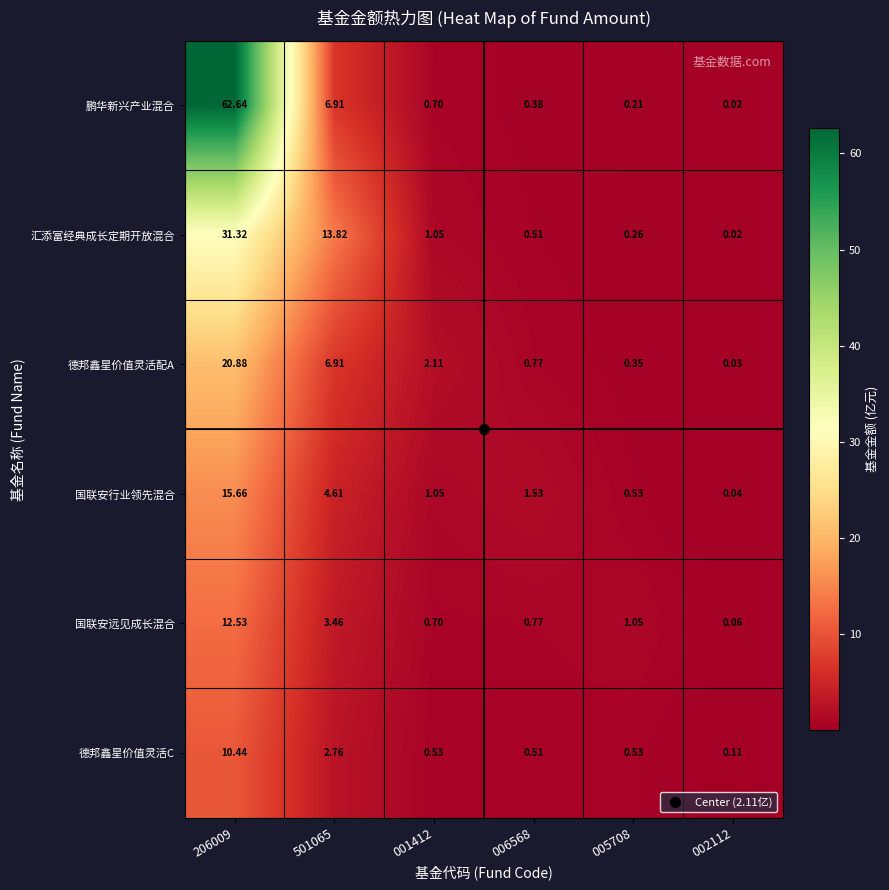

What is the total value across all series at 501065?

38.5